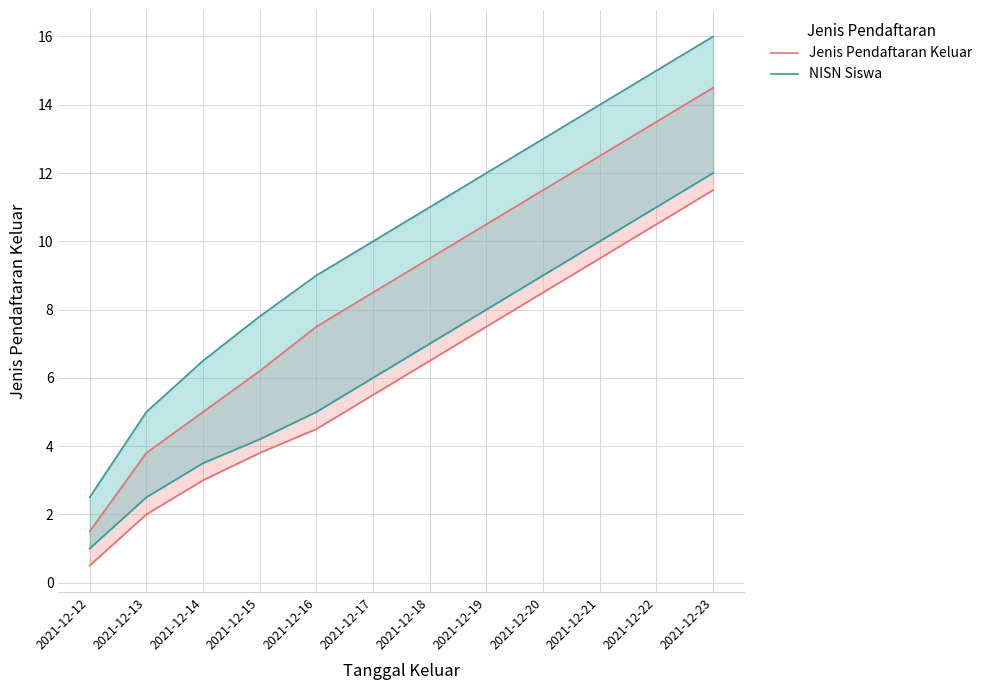

True or false: Jenis Pendaftaran Keluar and NISN Siswa cross at least once.

False